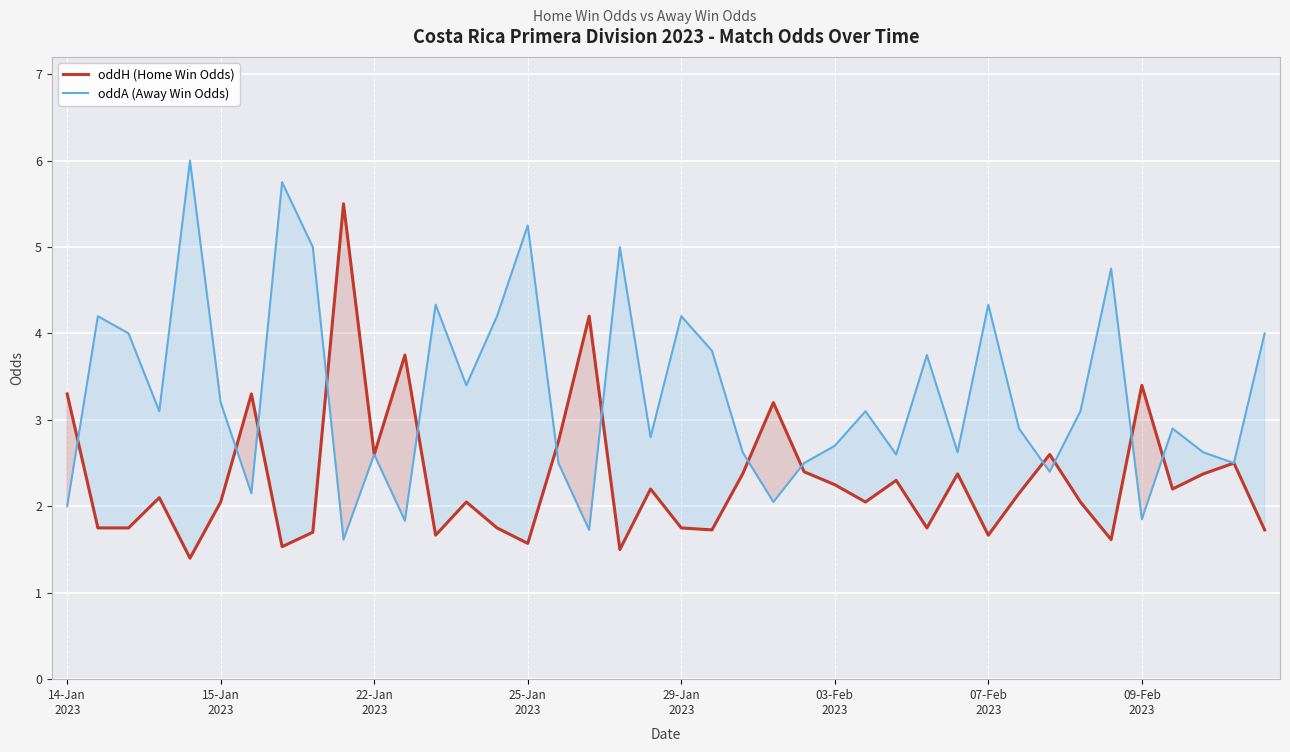

At which label does oddA (Away Win Odds) reach its minimum?

9